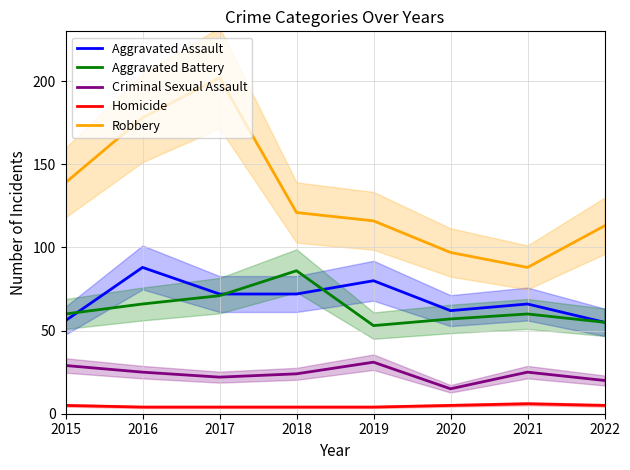

Count the number of data series in this chart.

5